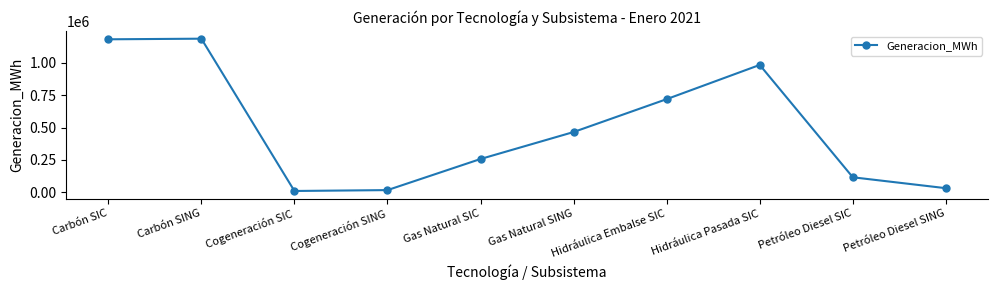

Read the value at Petróleo Diesel SING.

30281.0